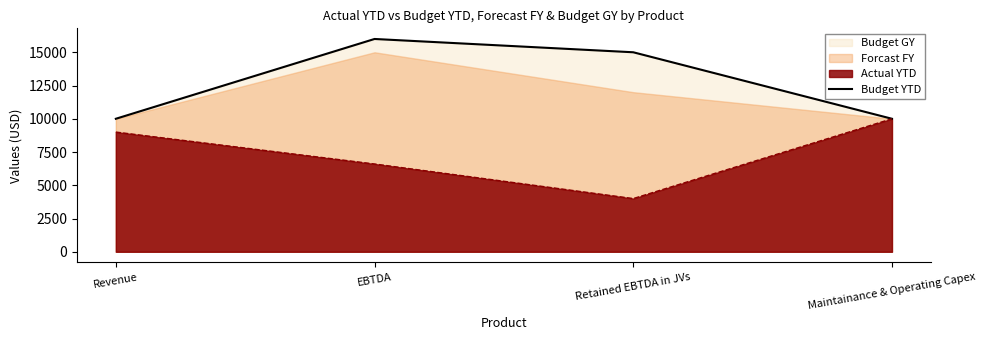

What is the approximate value at Retained EBTDA in JVs?

15000